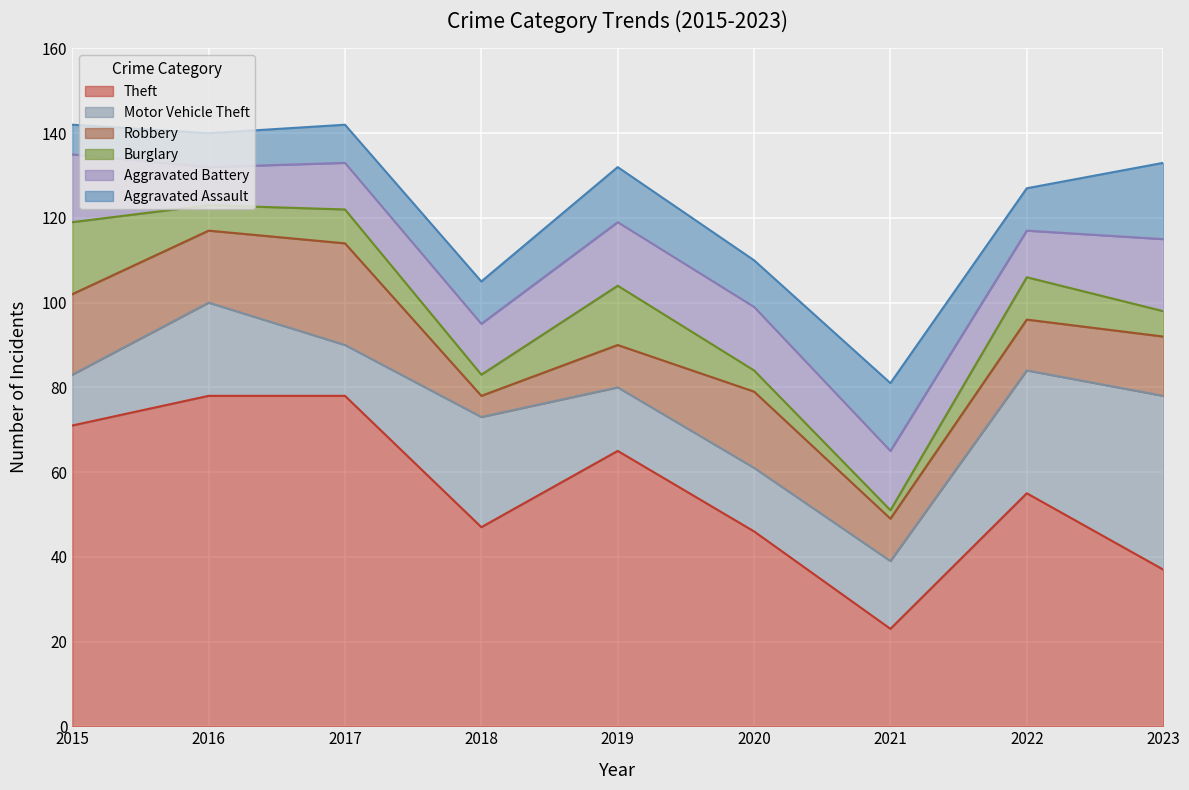

Does the chart display data point markers on the line(s)?

No